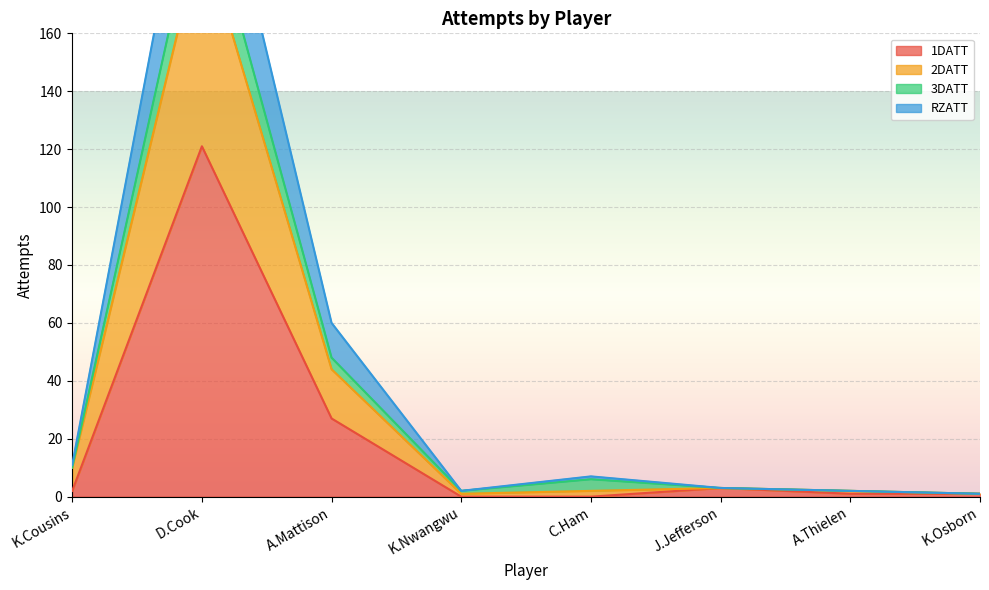

What is the difference between the 2DATT values at K.Cousins and C.Ham?

8